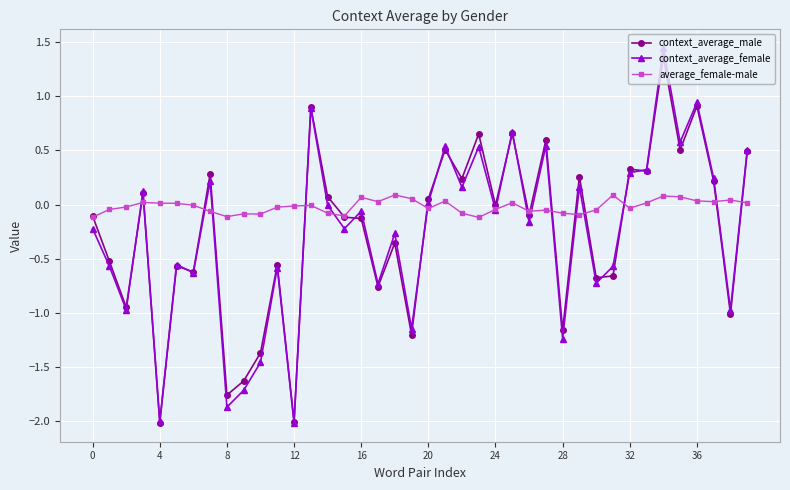

At how many categories does at least one series exceed -1?

40